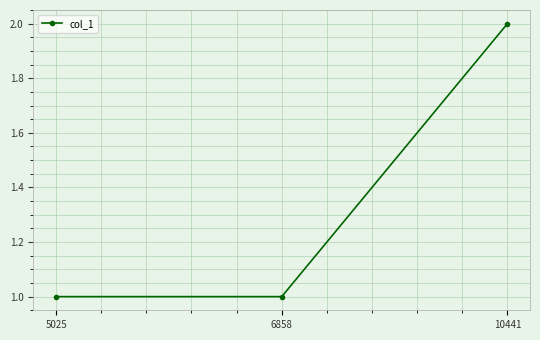

Between 5025 and 10441, which is larger?

10441